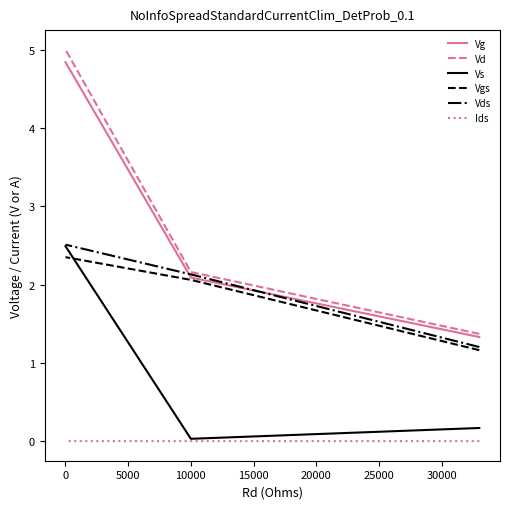

Is it true that Vds equals 3.7 at 0?

False